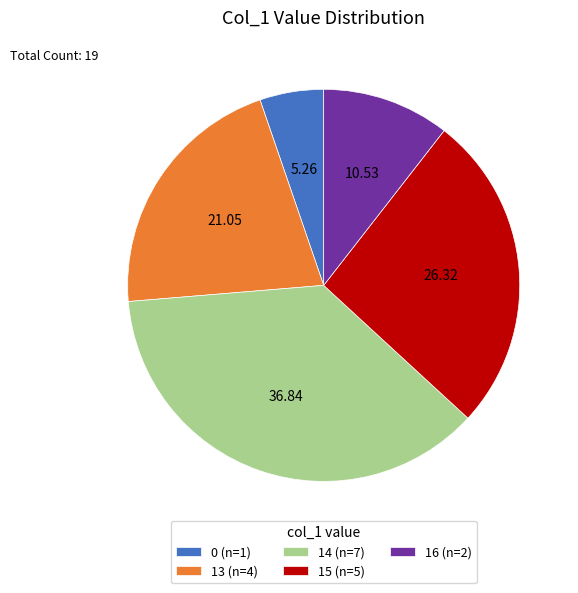

What is the ratio of the value at 14 (n=7) to the value at 13 (n=4)?

1.7